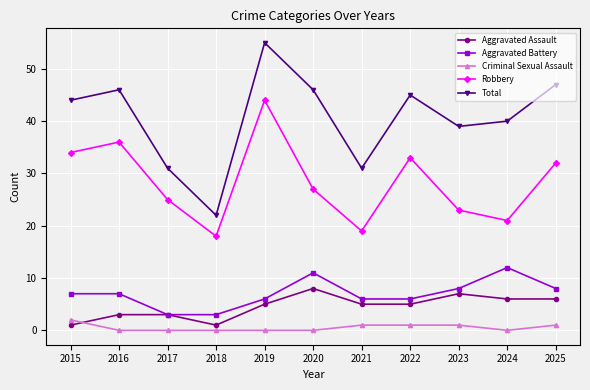

How many data points does each series have?

11